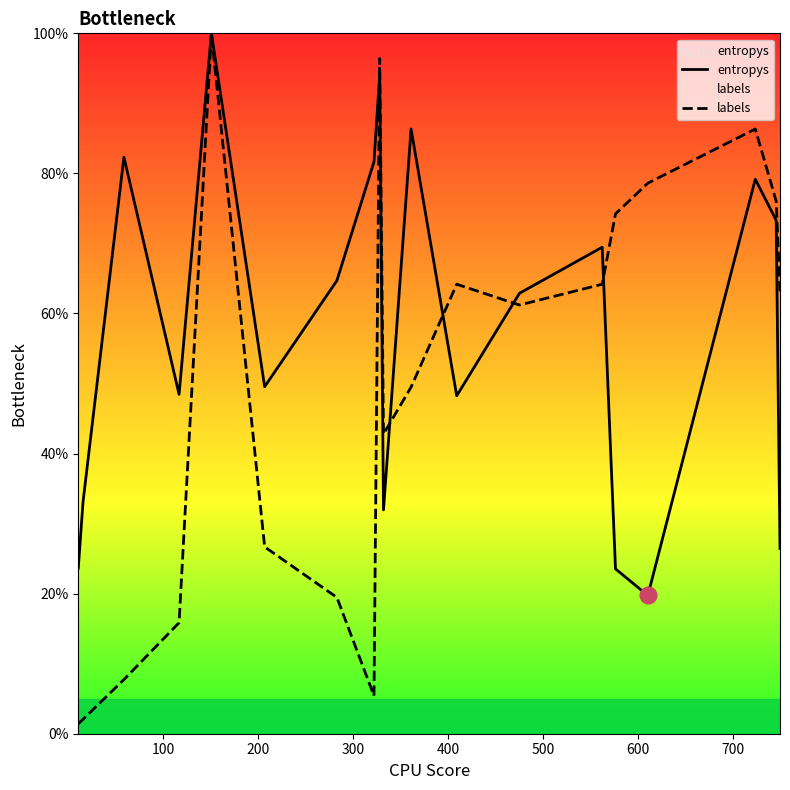

How many interior local peaks does the labels series have?

4